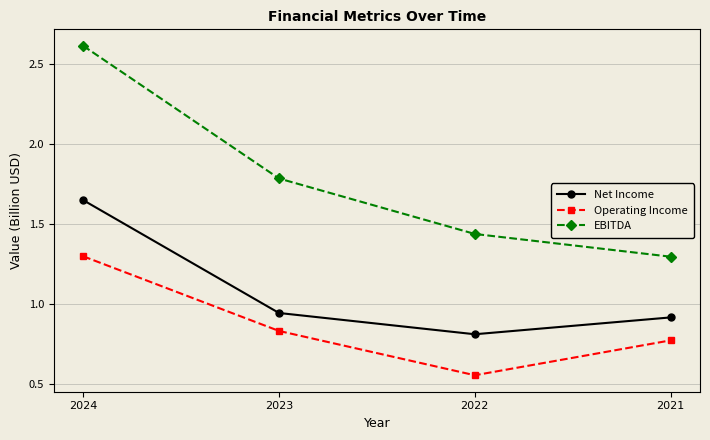

The value of EBITDA at 2023 is 1.8. True or false?

True